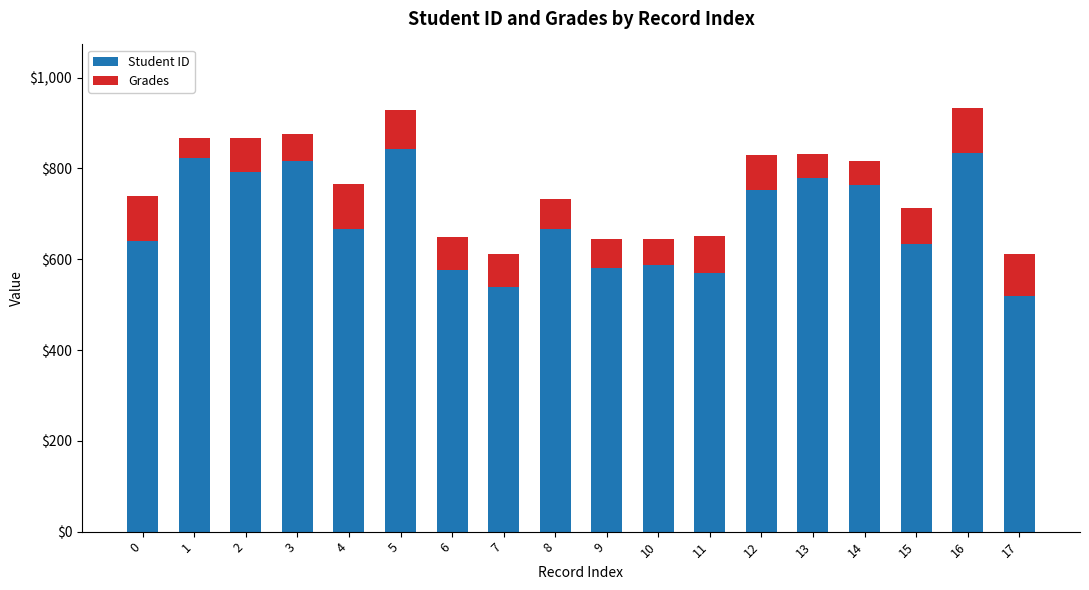

What is the sum of the Student ID values at 10 and 5?

1429.0